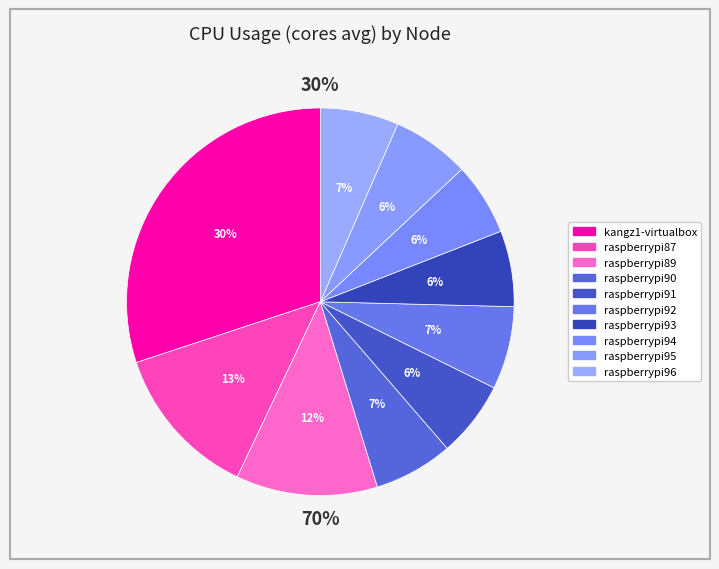

Combined, what portion of the pie is raspberrypi90 and kangz1-virtualbox?

36.7%